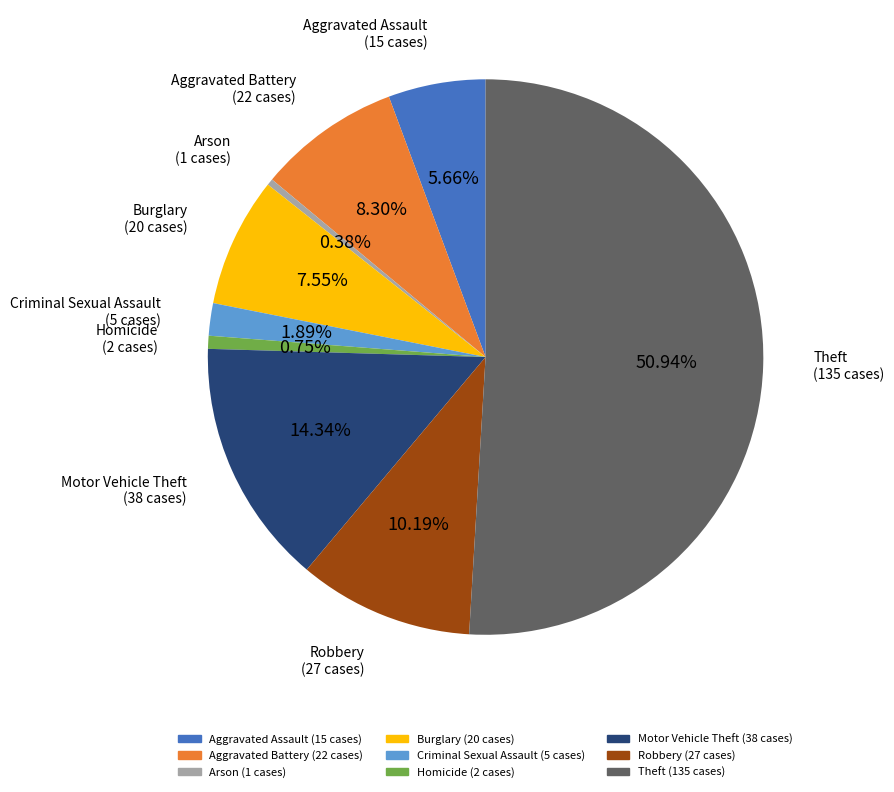

Which category accounts for the majority?

Theft